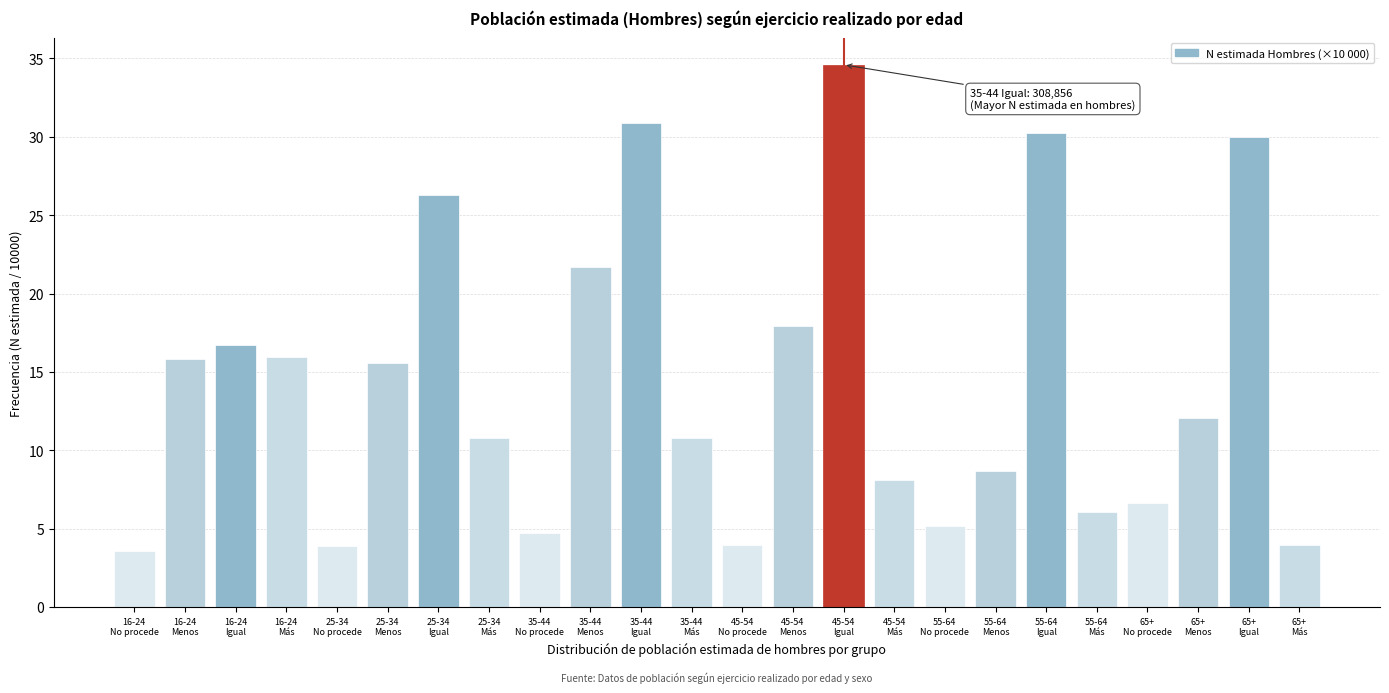

What is the value of the 12th bar from the left?

10.8